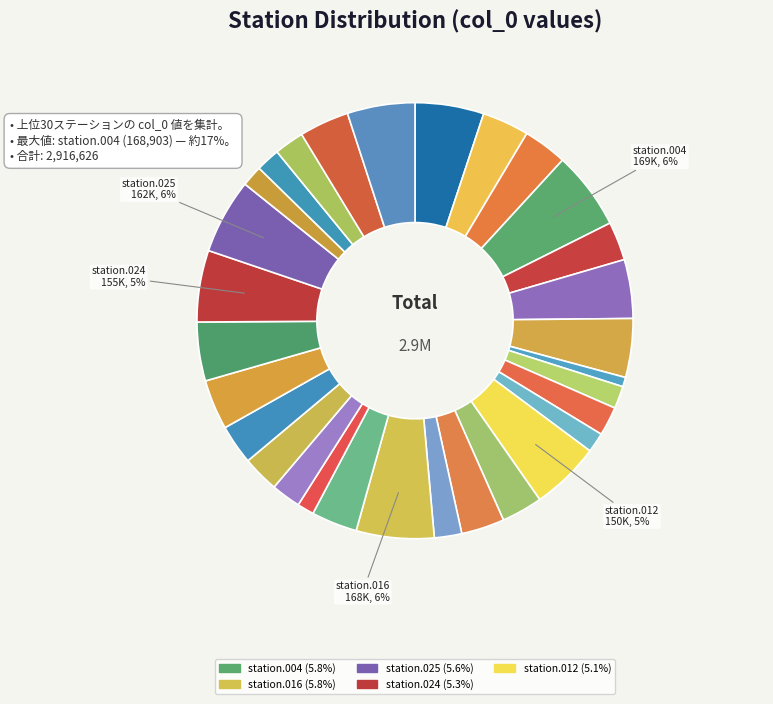

Count the number of slices in the pie.

30